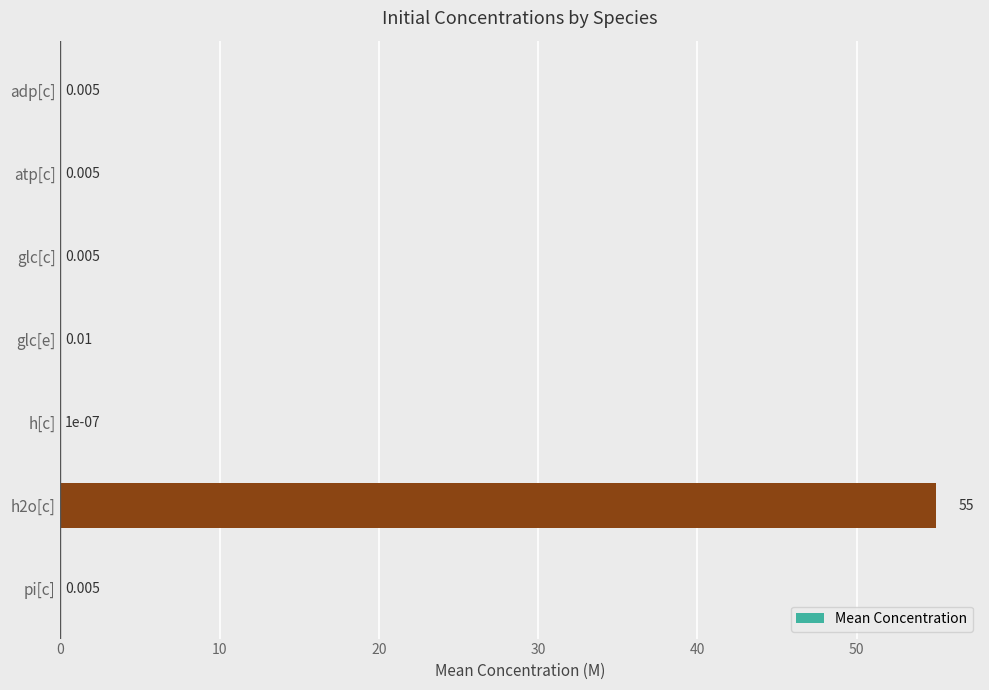

At which label is the value closest to 27?

glc[e]